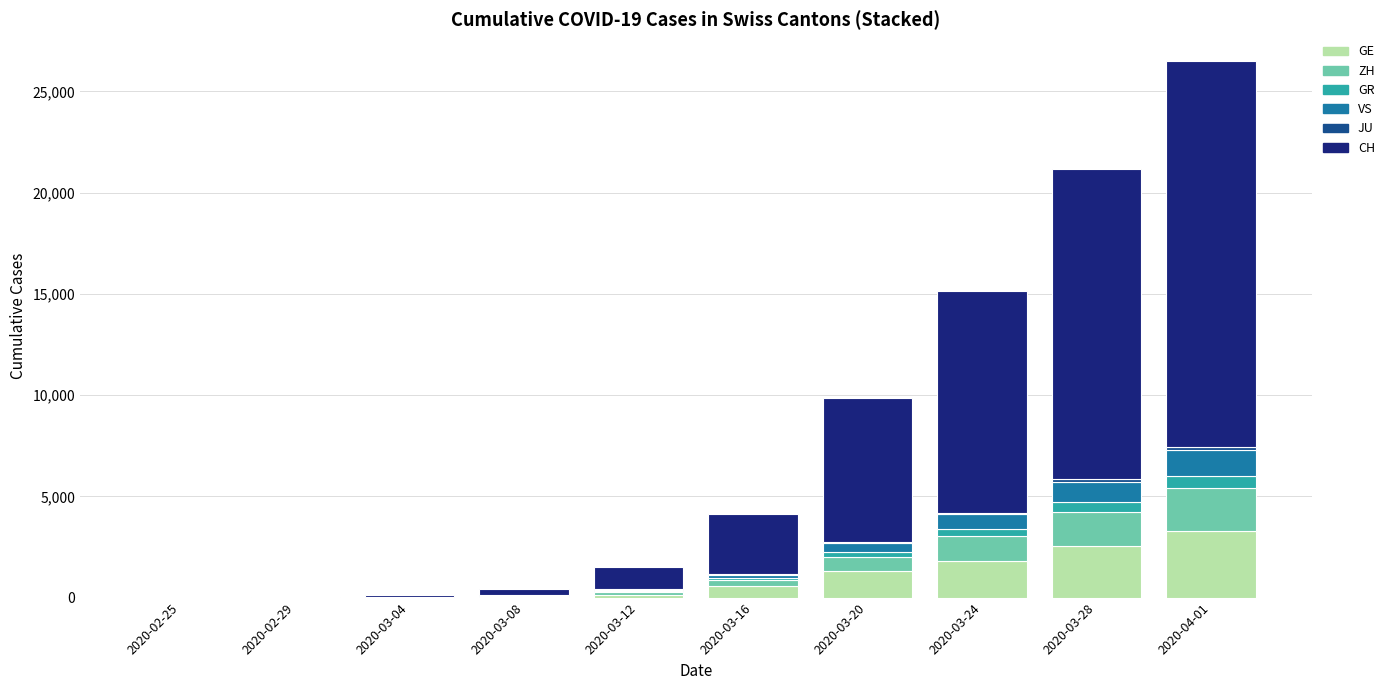

At which label does GE reach its peak?

2020-04-01